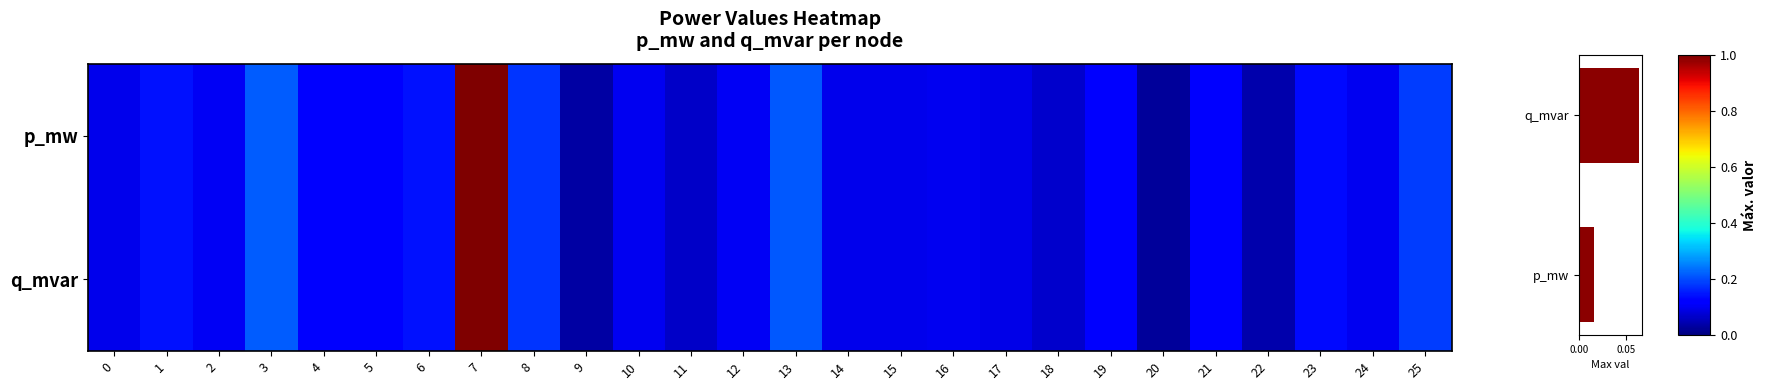

What is the total value across all series at 9?

0.1